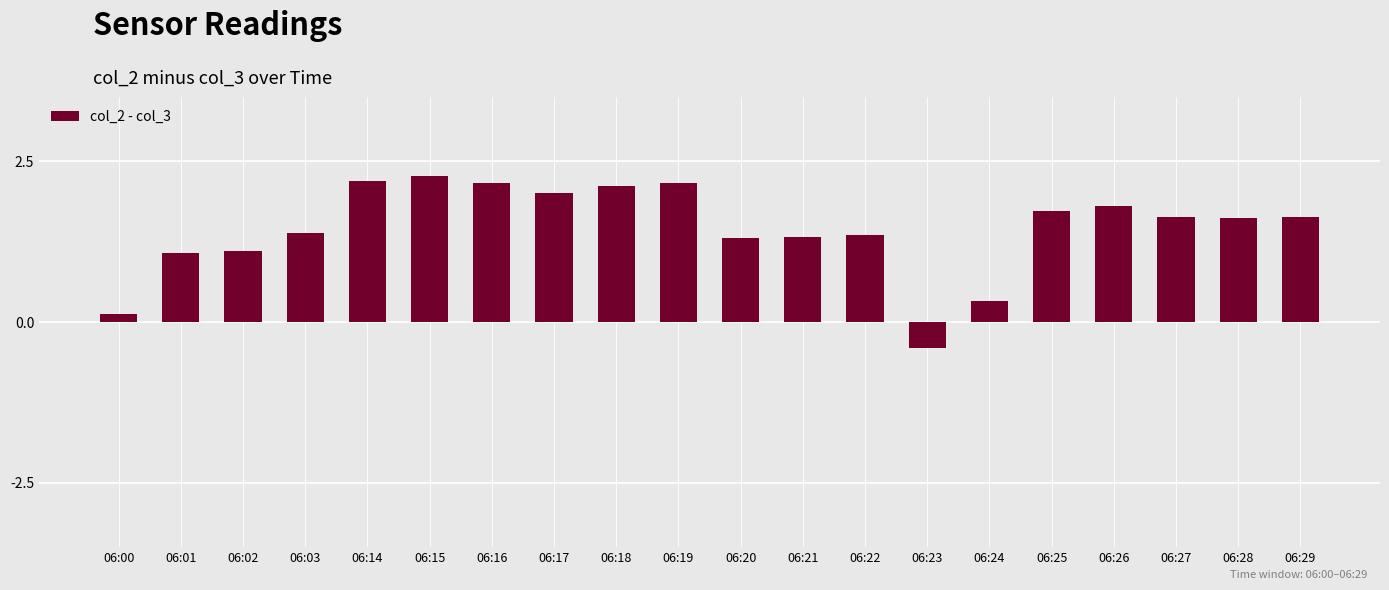

What is the maximum value shown in the chart?

2.3